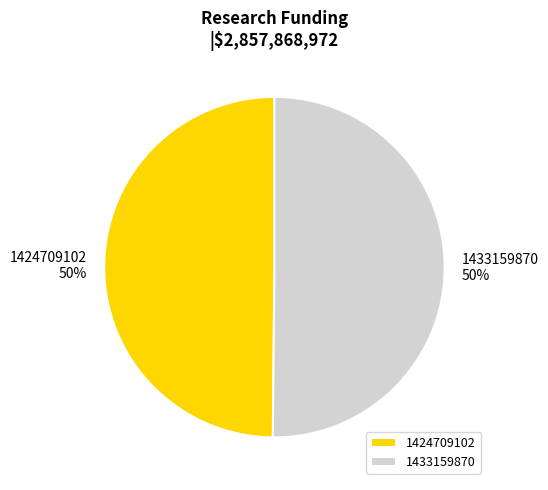

To the nearest percent, what is the average slice percentage?

50%